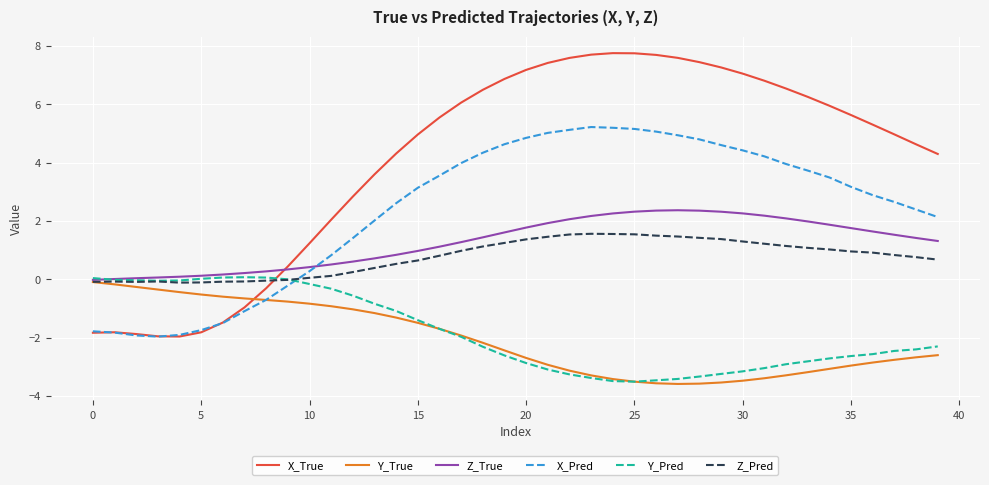

Which series has the largest total across all categories?

X_True